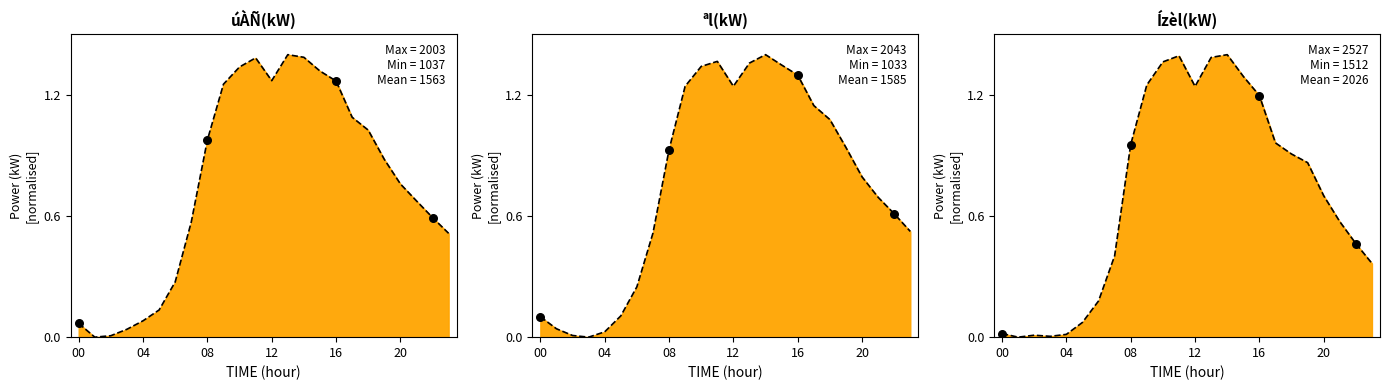

What are all the series names shown in the legend?

úÀÑ(kW), \ªl(kW), Ízèl(kW)